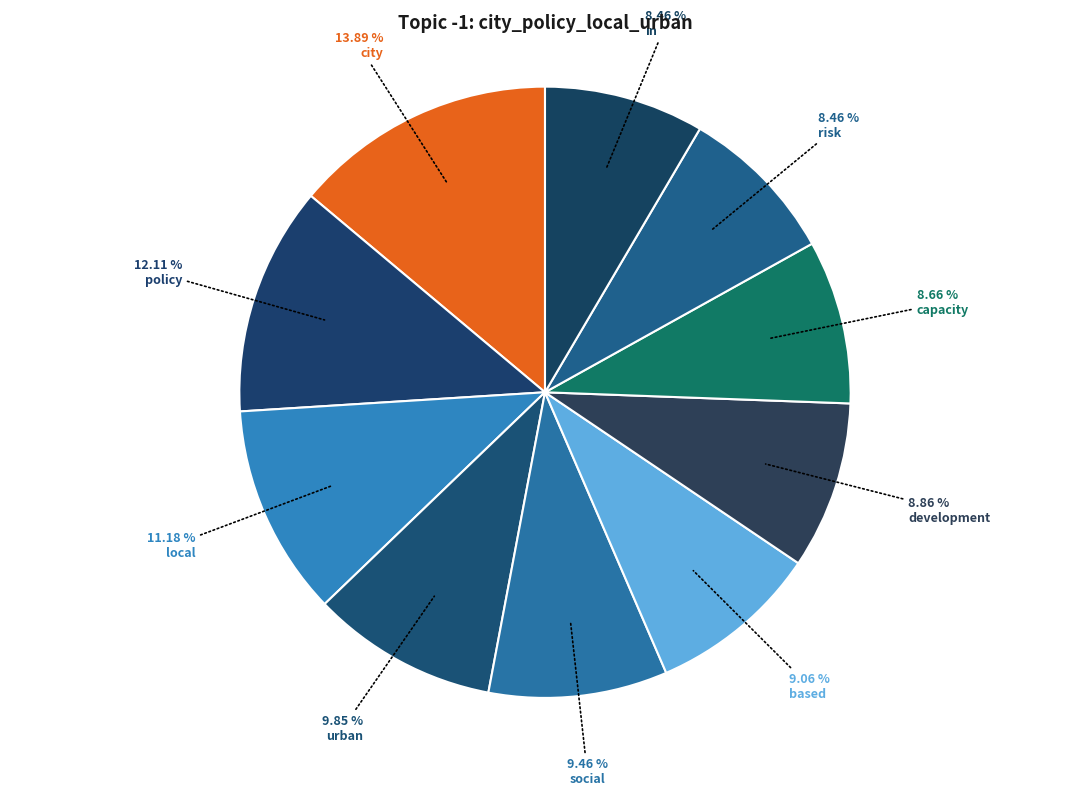

Which category has the smallest portion of the pie?

risk